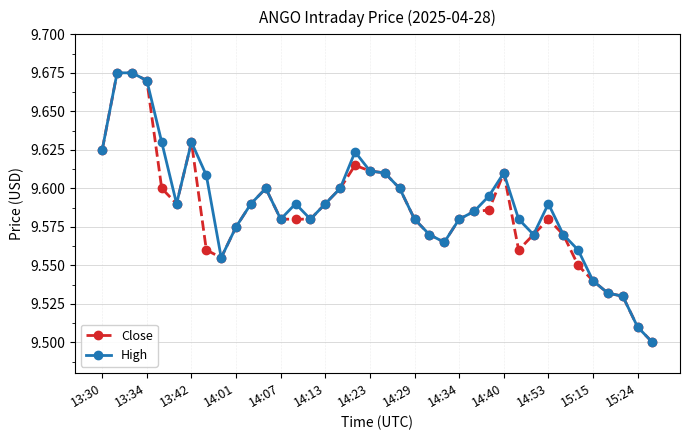

True or false: High has more than 0 interior local peaks.

True